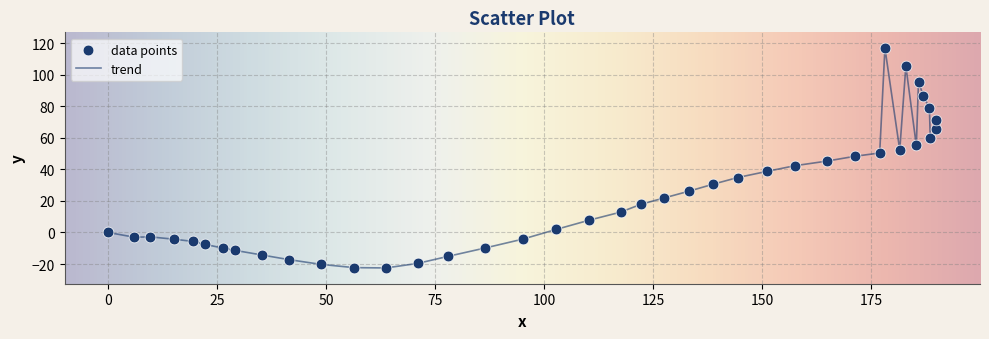

What is the minimum value shown in the chart?

-22.5